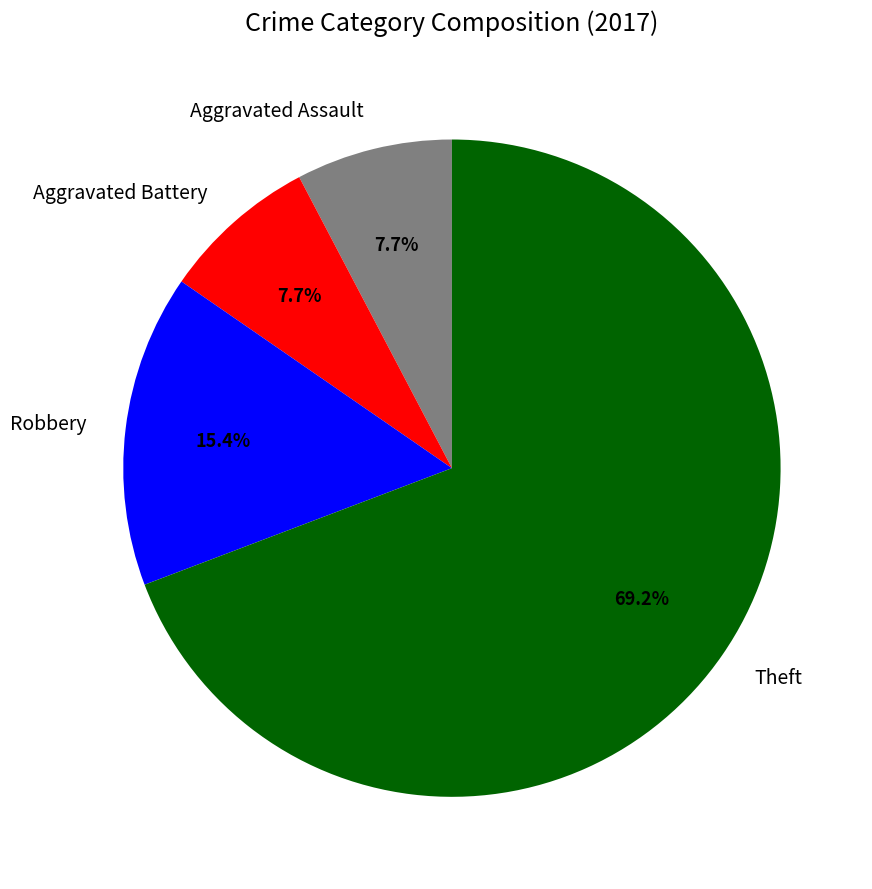

To the nearest percent, what percentage of the pie is Aggravated Assault?

8%